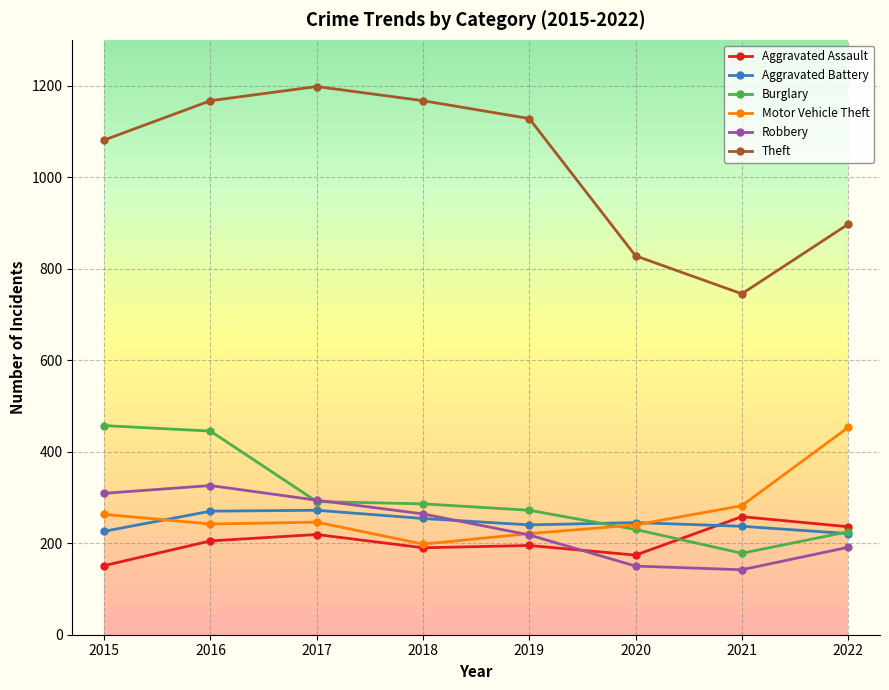

Between 2015 and 2018, which series saw the biggest shift?

Burglary